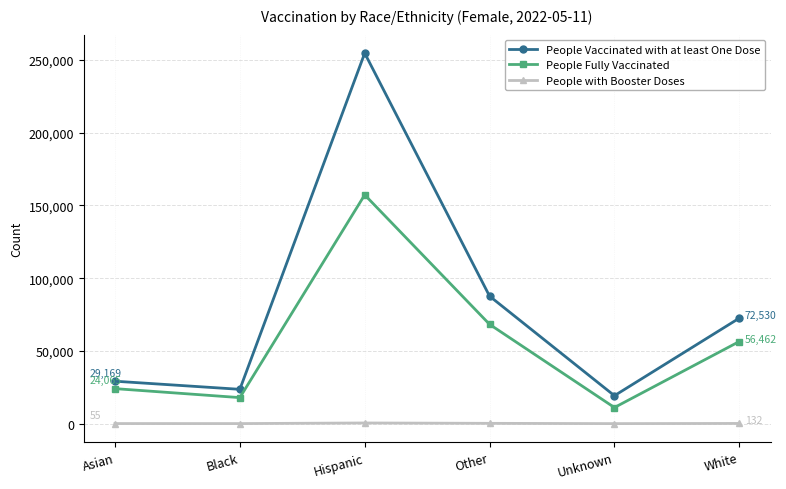

Where is the first local minimum for People Vaccinated with at least One Dose?

Black